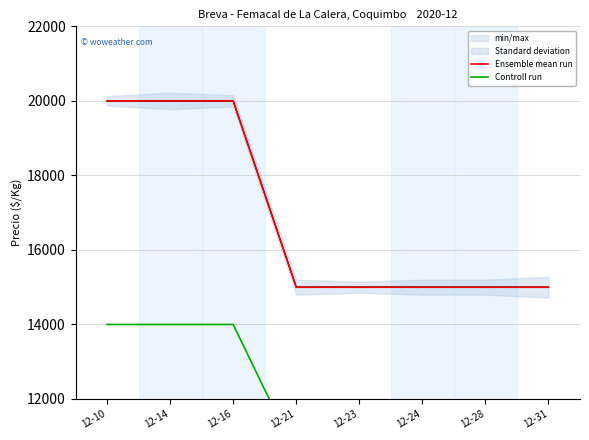

What is the difference between the maximum and second lowest values in the Controll run series?

3500